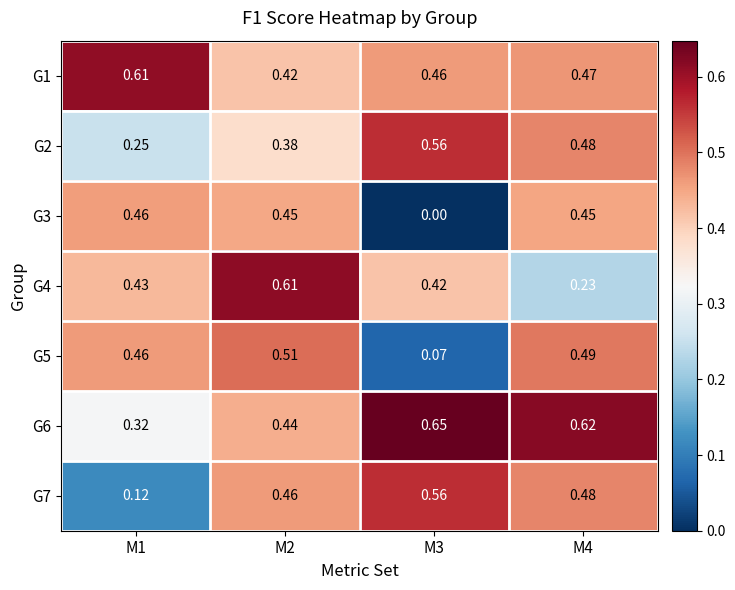

Count the number of categories in the chart.

4